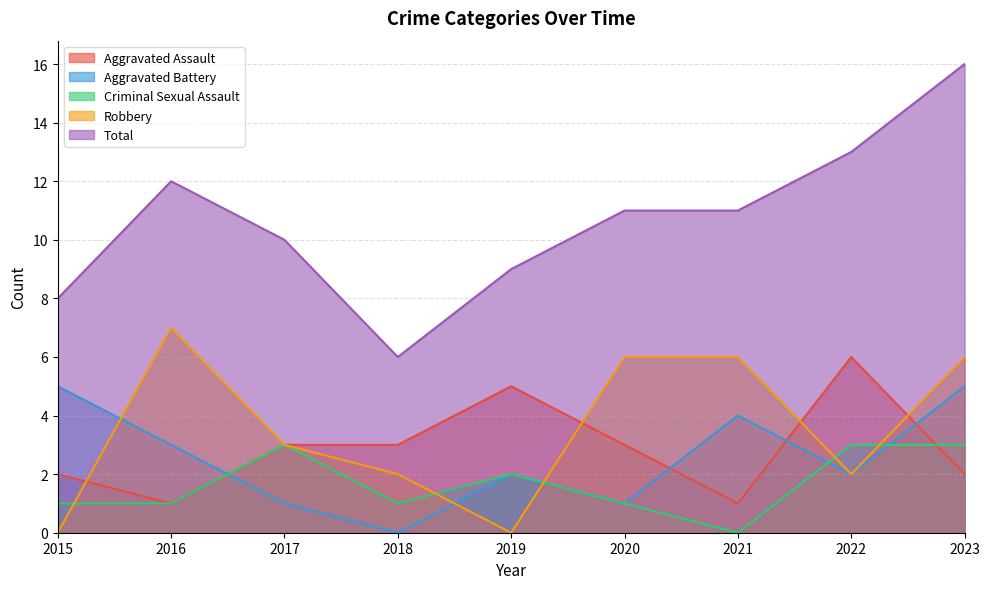

At which category does the chart reach its peak across all series?

2023